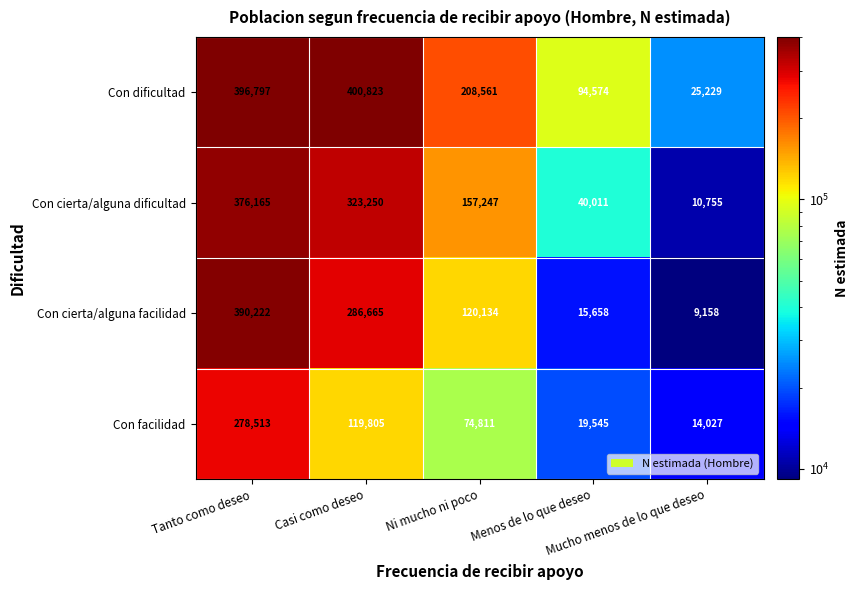

At Mucho menos de lo que deseo, list the series in order from smallest to largest.

Con cierta/alguna facilidad, Con cierta/alguna dificultad, Con facilidad, Con dificultad